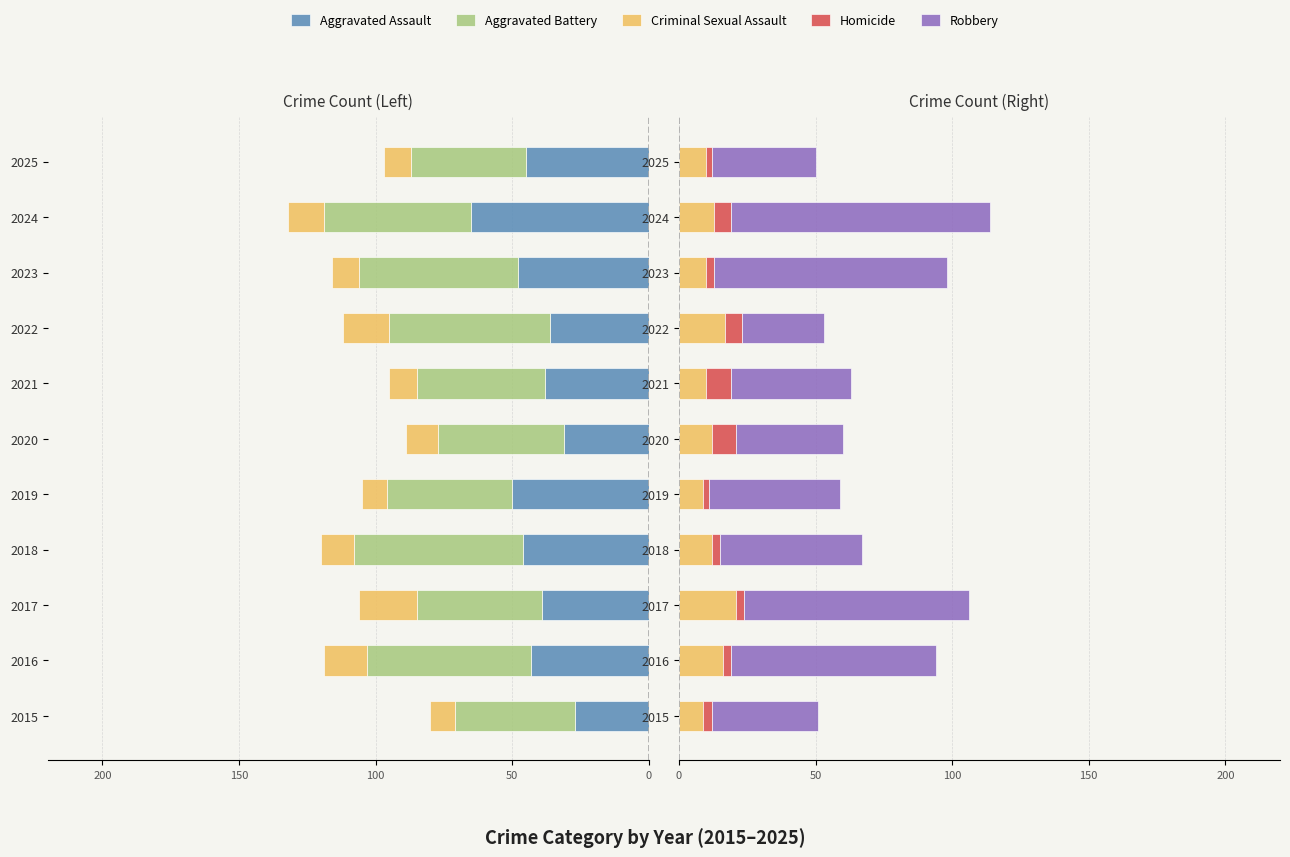

Which series has the widest spread of values?

Robbery